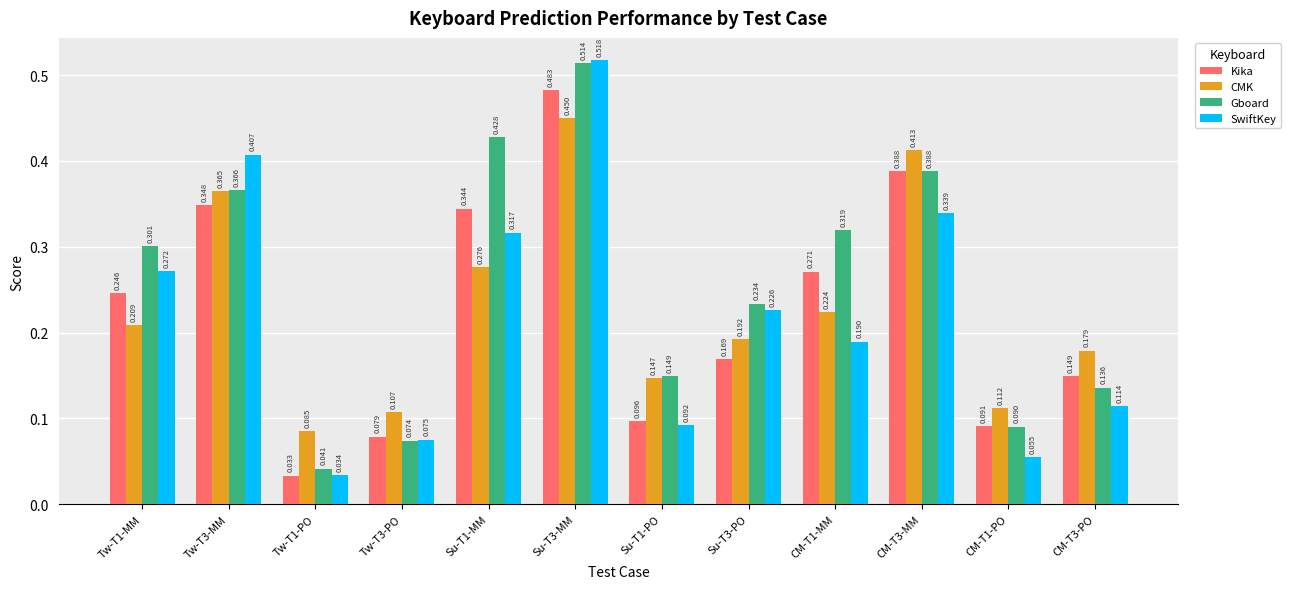

Rank the series by their maximum value, from highest to lowest.

SwiftKey, Gboard, Kika, CMK